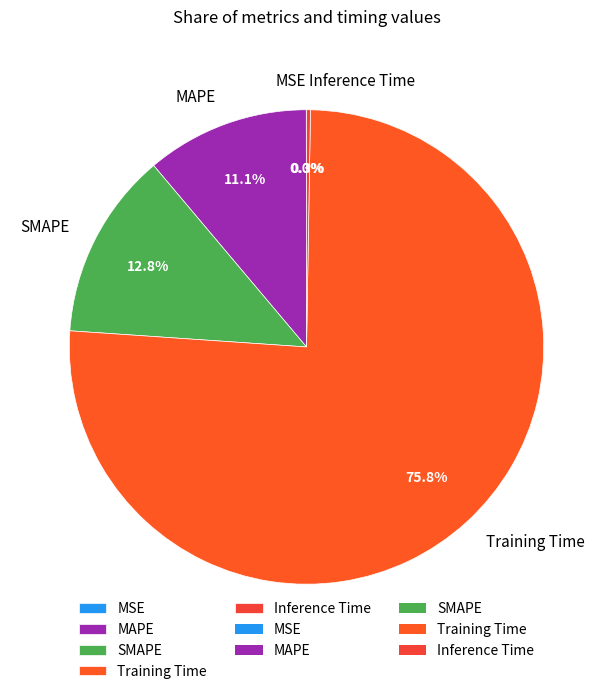

To the nearest percent, what is the difference between the SMAPE and MAPE slice percentages?

2%